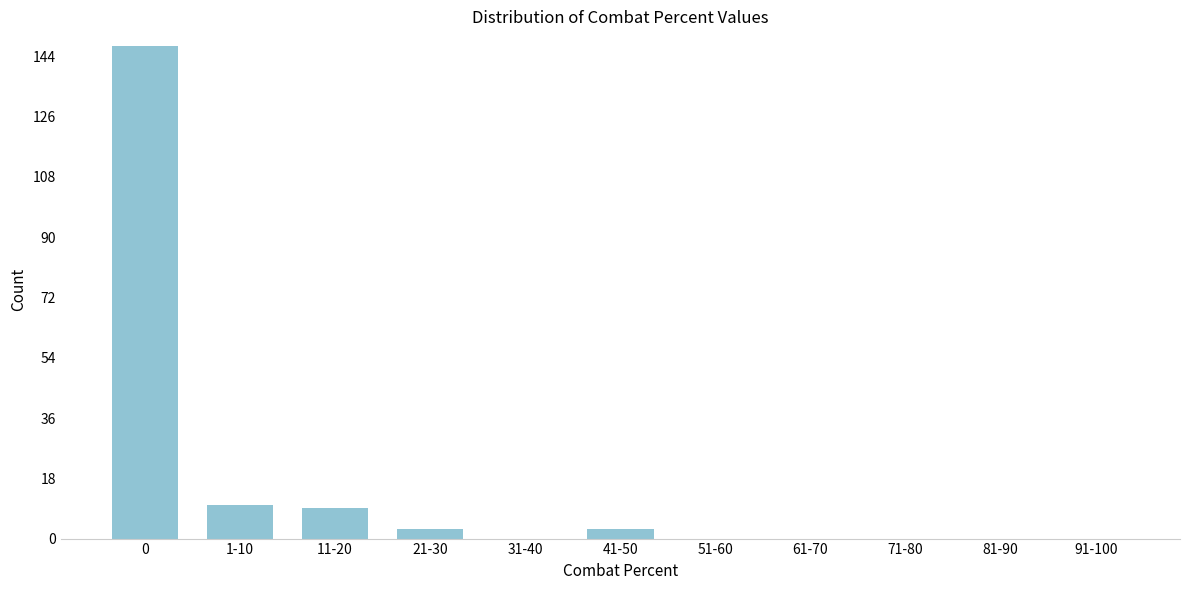

Reading left to right, list all the values displayed in this chart.

0=147	1-10=10	11-20=9	21-30=3	31-40=0	41-50=3	51-60=0	61-70=0	71-80=0	81-90=0	91-100=0